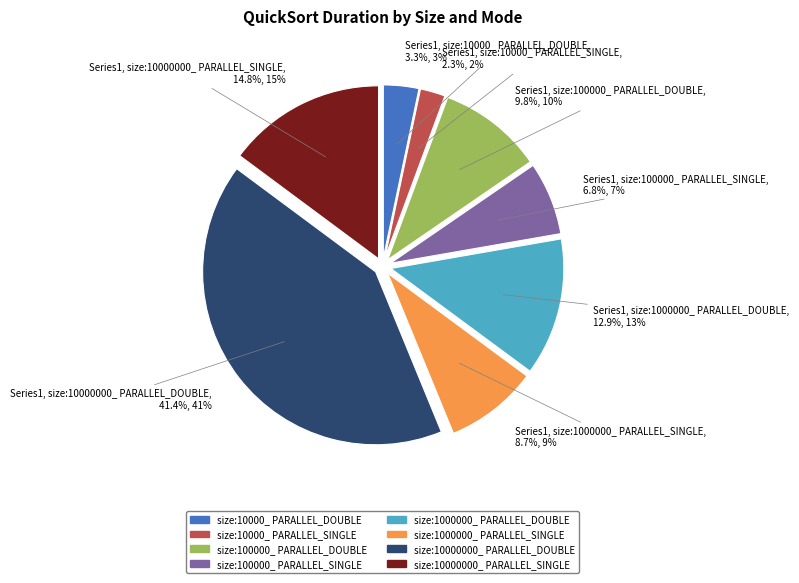

Count the number of slices in the pie.

8